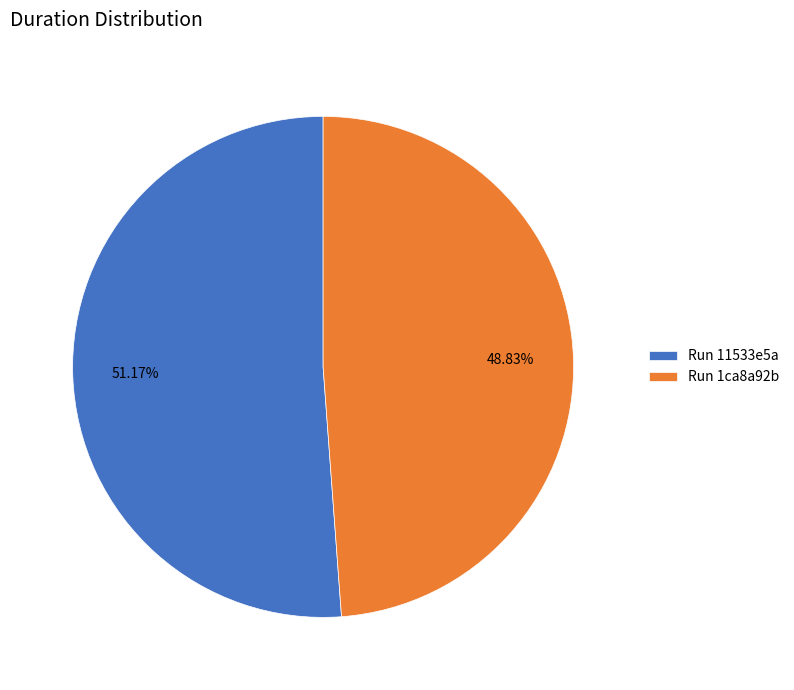

Approximately how many times larger is the value at Run 1ca8a92b compared to Run 11533e5a?

1.0